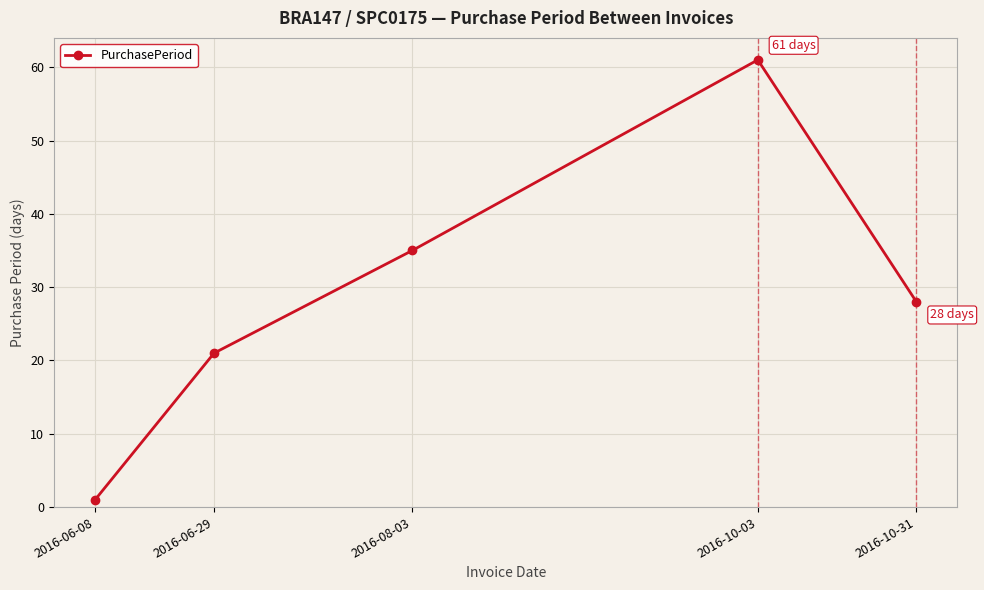

Count the values in the range 21 to 35.

3